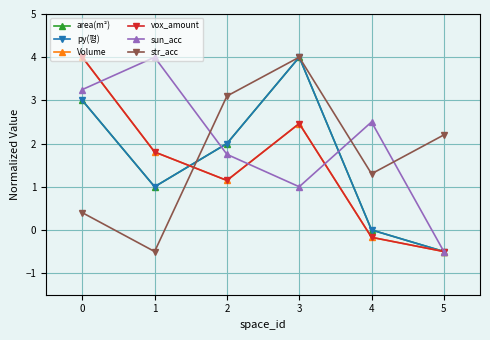

Does the chart have visible grid lines?

Yes